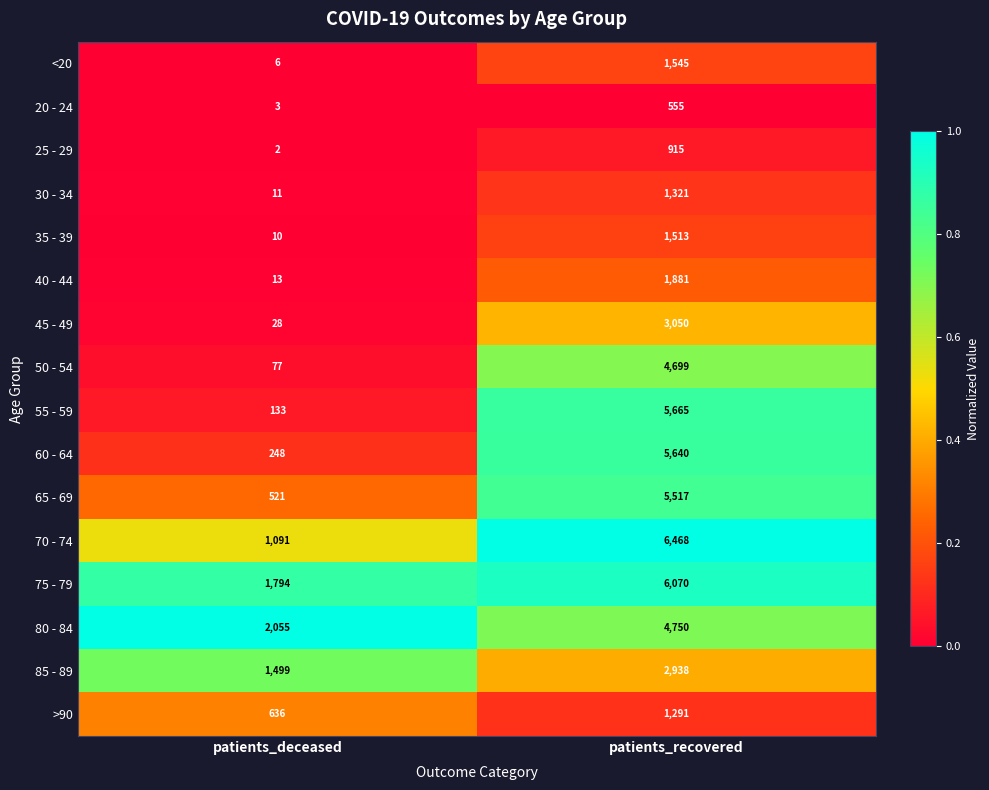

At patients_deceased, list the series in order from largest to smallest.

80 - 84, 75 - 79, 85 - 89, 70 - 74, >90, 65 - 69, 60 - 64, 55 - 59, 50 - 54, 45 - 49, 40 - 44, 30 - 34, 35 - 39, <20, 20 - 24, 25 - 29